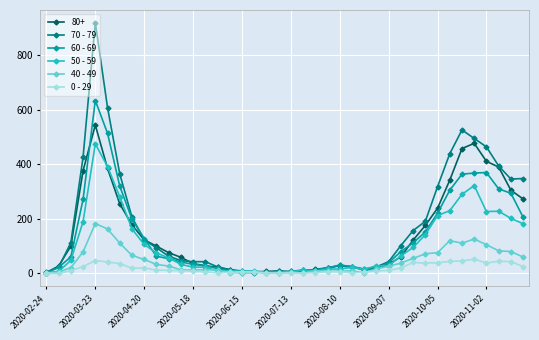

What is the maximum value shown in the chart?

920